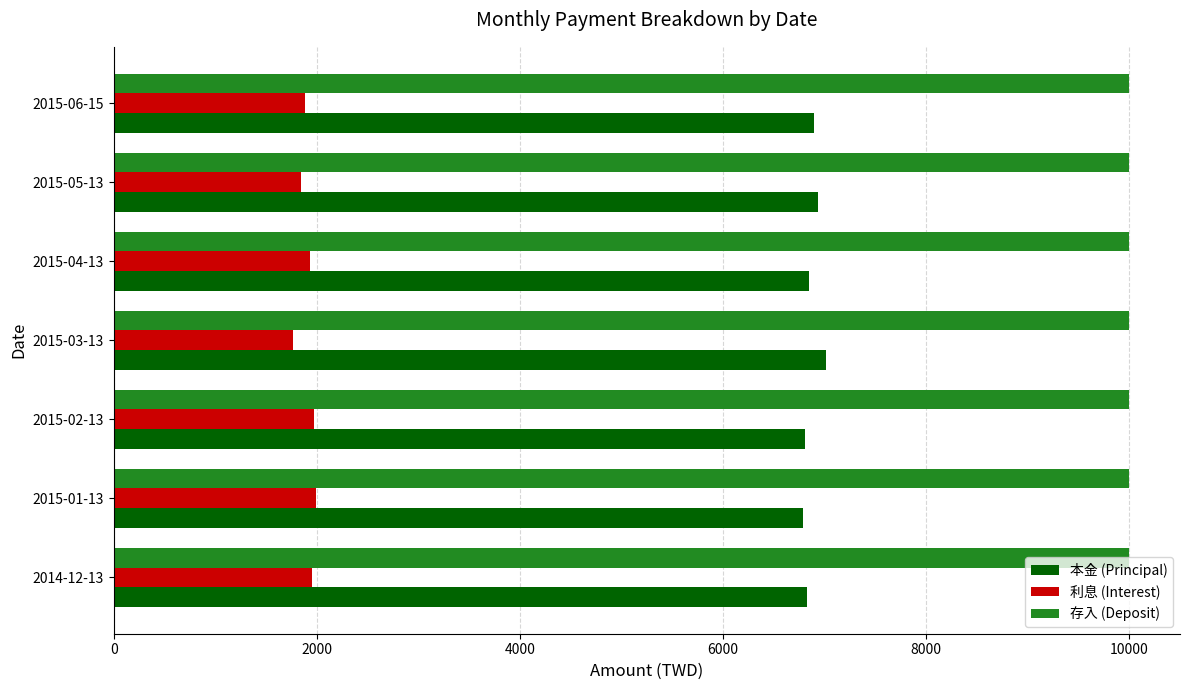

List the series in order of their overall mean, lowest first.

利息 (Interest), 本金 (Principal), 存入 (Deposit)